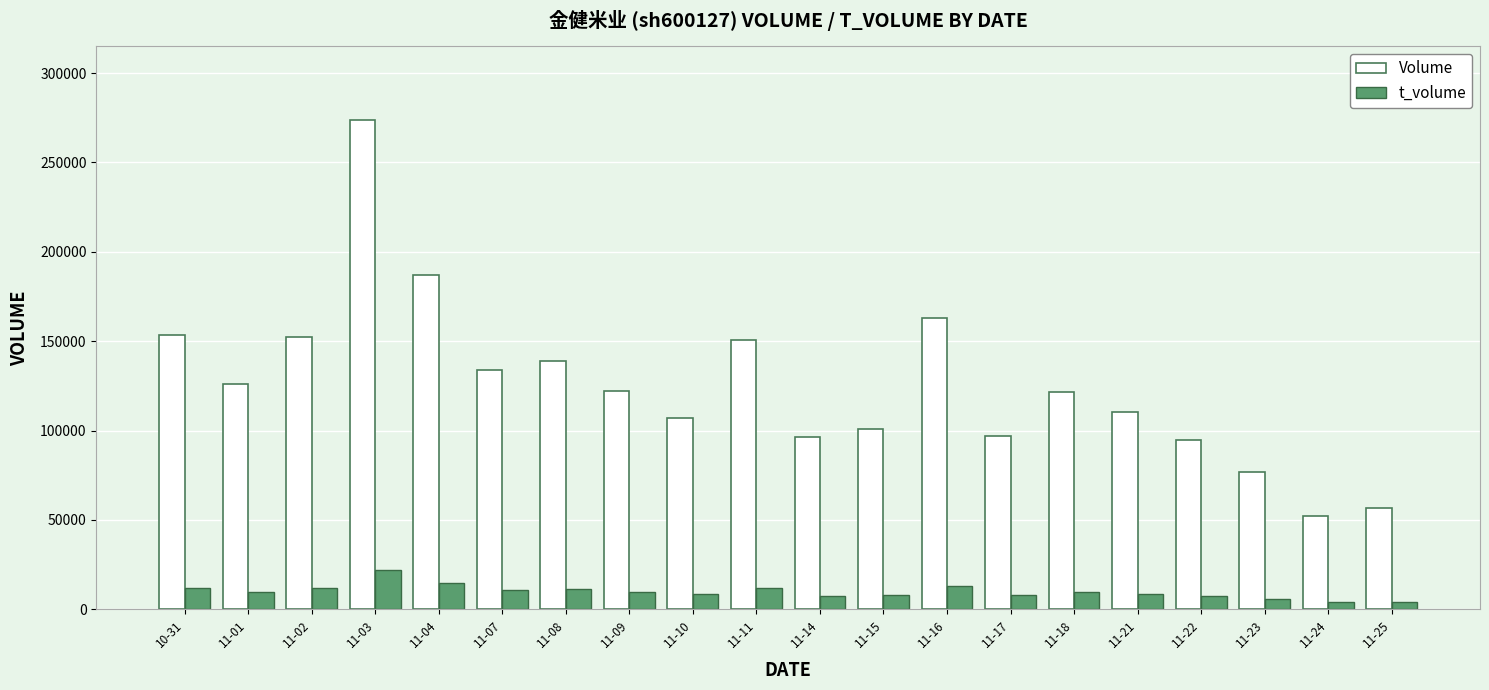

What is the highest value of the Volume series?

273854